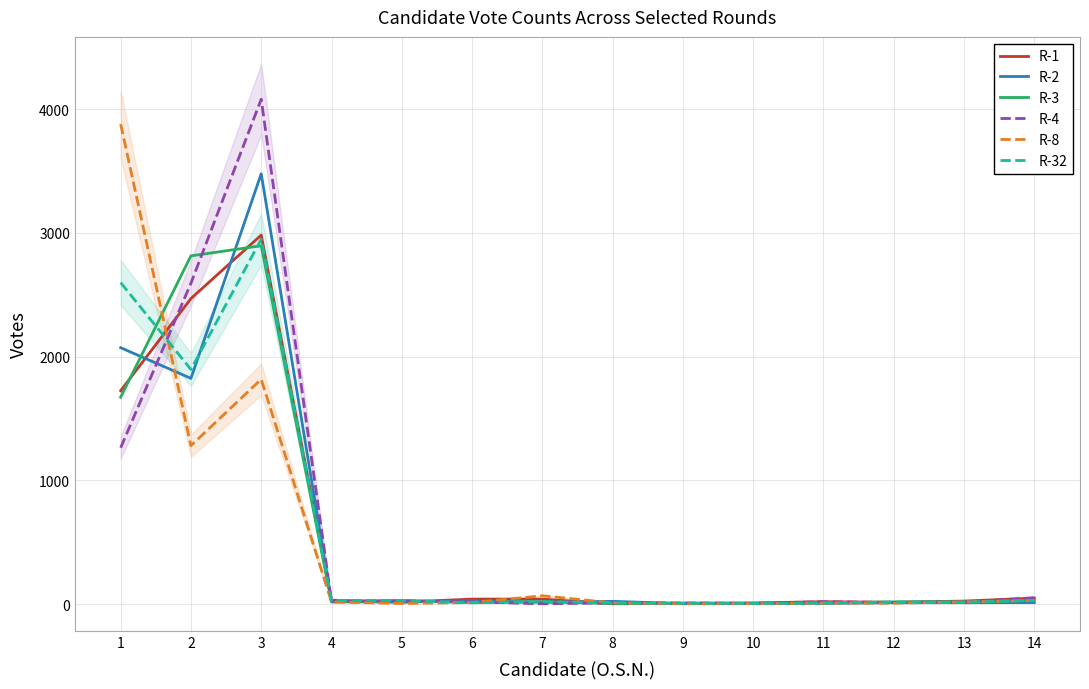

Reading right to left, list all the values displayed in this chart.

R-1: 49	25	15	20	10	7	3	41	41	16	32	2983	2470	1725
R-2: 13	12	12	7	6	4	23	16	28	18	20	3479	1825	2073
R-3: 30	21	18	8	5	7	6	19	14	29	18	2897	2815	1673
R-4: 52	18	14	20	7	10	11	3	19	28	23	4081	2594	1264
R-8: 30	18	8	9	4	3	11	68	13	6	17	1818	1281	3880
R-32: 32	14	18	10	6	8	9	21	11	30	31	2950	1897	2599